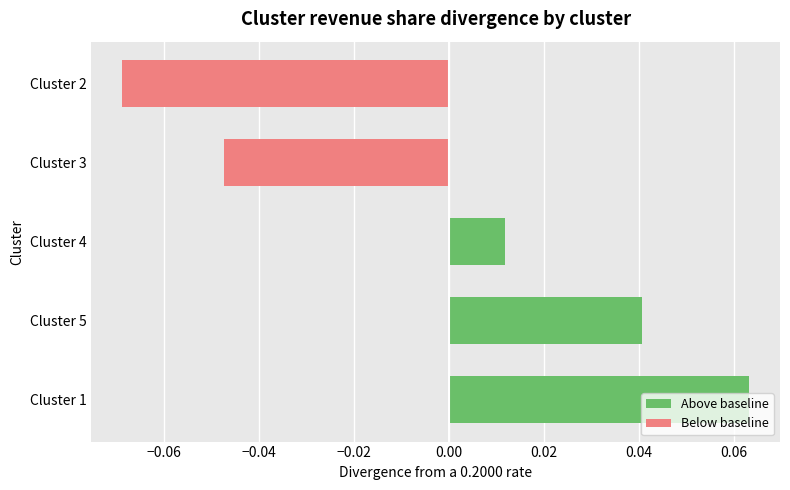

Between Cluster 5 and Cluster 4, which is larger?

Cluster 5